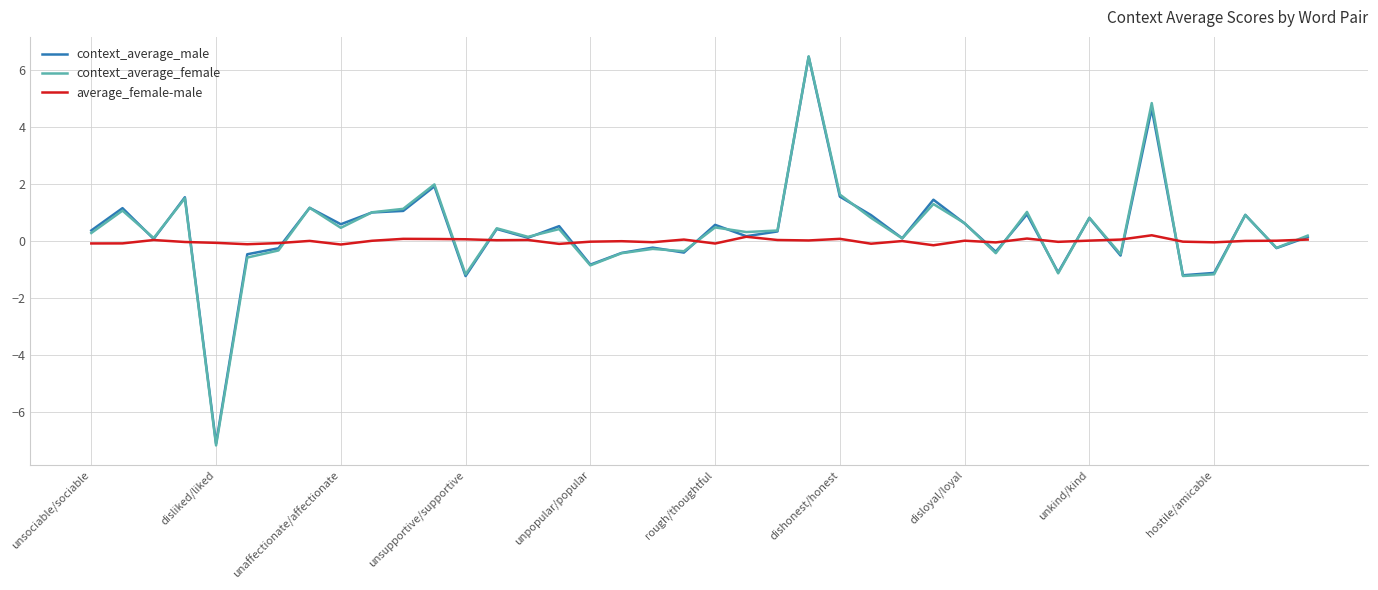

What is the maximum value shown in the chart?

6.5